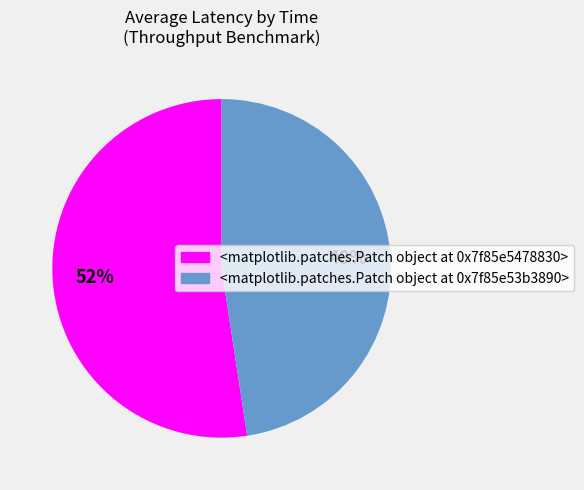

Does any single category account for the majority?

Yes